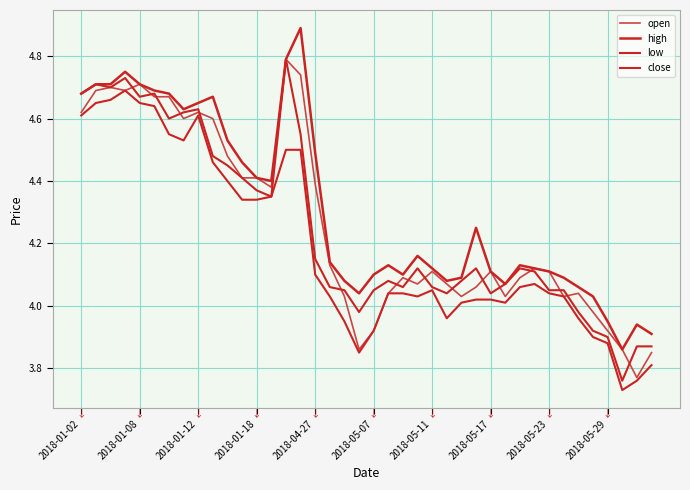

True or false: low and high cross at least once.

False